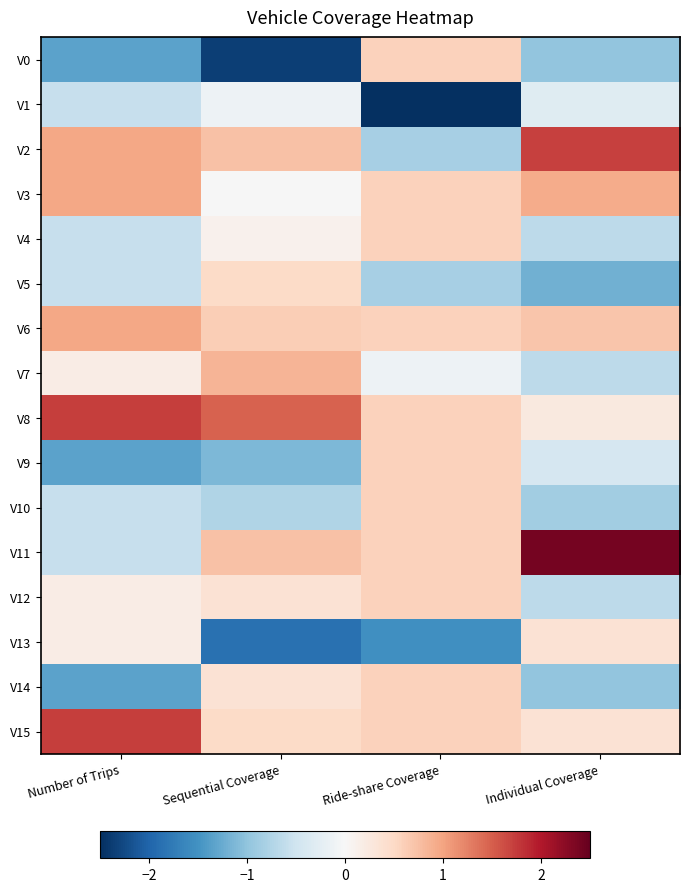

Reading left to right, transcribe all the data shown in this chart.

V0: Number of Trips=-1.3	Sequential Coverage=-2.4	Ride-share Coverage=0.6	Individual Coverage=-1.0
V1: Number of Trips=-0.6	Sequential Coverage=-0.1	Ride-share Coverage=-2.9	Individual Coverage=-0.3
V2: Number of Trips=1.0	Sequential Coverage=0.7	Ride-share Coverage=-0.8	Individual Coverage=1.7
V3: Number of Trips=1.0	Sequential Coverage=-0.0	Ride-share Coverage=0.6	Individual Coverage=0.9
V4: Number of Trips=-0.6	Sequential Coverage=0.1	Ride-share Coverage=0.6	Individual Coverage=-0.6
V5: Number of Trips=-0.6	Sequential Coverage=0.5	Ride-share Coverage=-0.8	Individual Coverage=-1.2
V6: Number of Trips=1.0	Sequential Coverage=0.6	Ride-share Coverage=0.6	Individual Coverage=0.7
V7: Number of Trips=0.2	Sequential Coverage=0.9	Ride-share Coverage=-0.1	Individual Coverage=-0.6
V8: Number of Trips=1.7	Sequential Coverage=1.5	Ride-share Coverage=0.6	Individual Coverage=0.3
V9: Number of Trips=-1.3	Sequential Coverage=-1.1	Ride-share Coverage=0.6	Individual Coverage=-0.4
V10: Number of Trips=-0.6	Sequential Coverage=-0.8	Ride-share Coverage=0.6	Individual Coverage=-0.9
V11: Number of Trips=-0.6	Sequential Coverage=0.7	Ride-share Coverage=0.6	Individual Coverage=2.4
V12: Number of Trips=0.2	Sequential Coverage=0.4	Ride-share Coverage=0.6	Individual Coverage=-0.6
V13: Number of Trips=0.2	Sequential Coverage=-1.9	Ride-share Coverage=-1.5	Individual Coverage=0.4
V14: Number of Trips=-1.3	Sequential Coverage=0.4	Ride-share Coverage=0.6	Individual Coverage=-1.0
V15: Number of Trips=1.7	Sequential Coverage=0.5	Ride-share Coverage=0.6	Individual Coverage=0.4